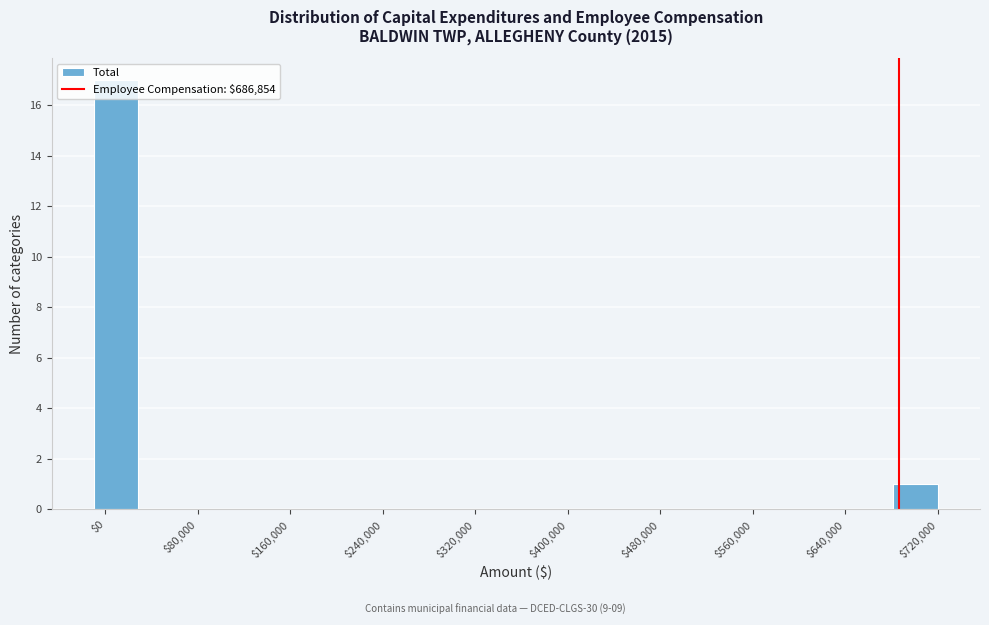

Around what value on the x-axis is the tallest bar? Give the approximate position of its centre, as read against the axis.

10000